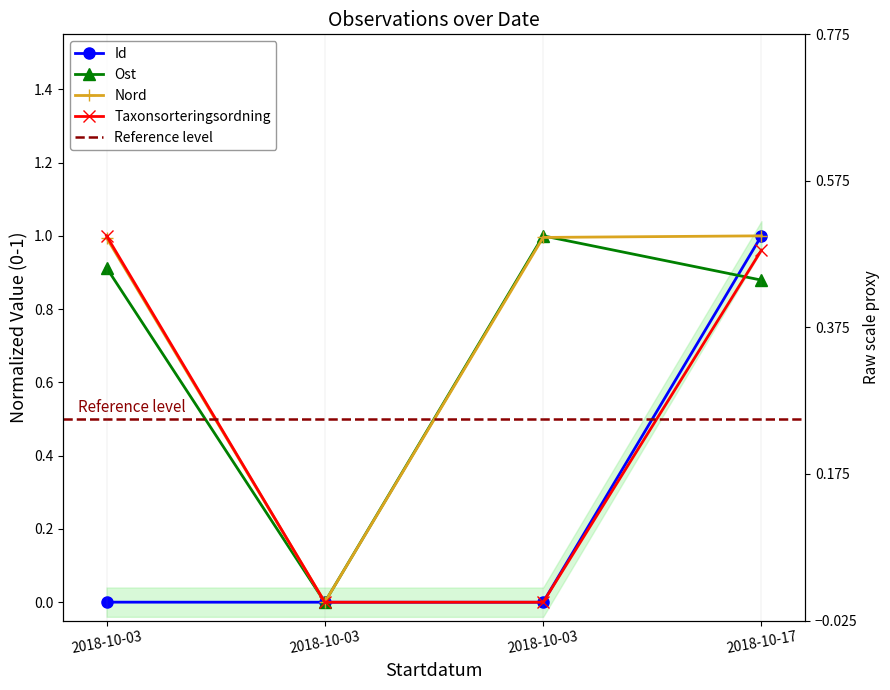

How many values in Id are above zero?

3